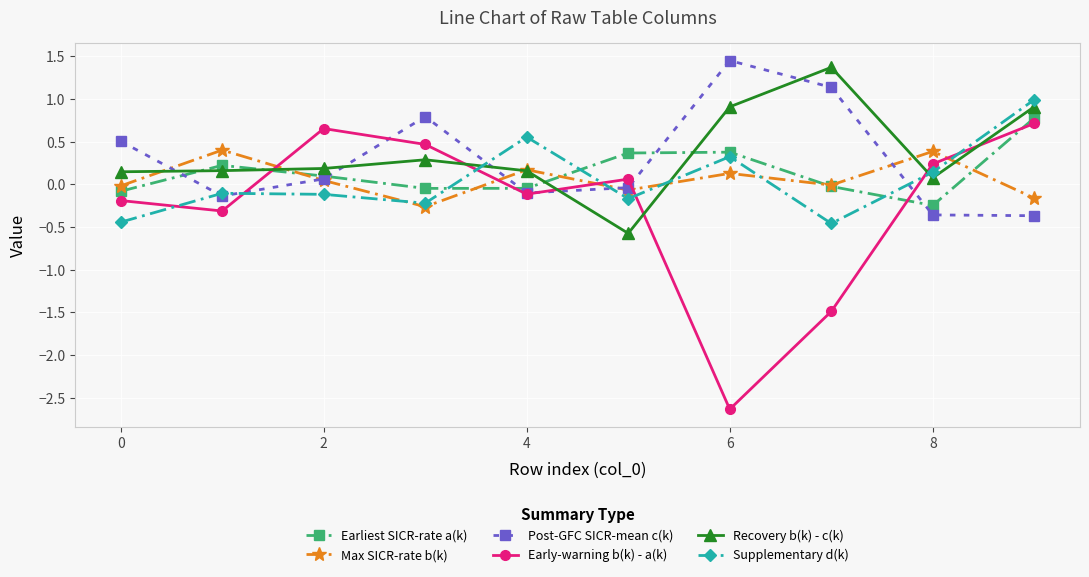

What is the value of the Post-GFC SICR-mean c(k) point at the 2nd from the left?

-0.1